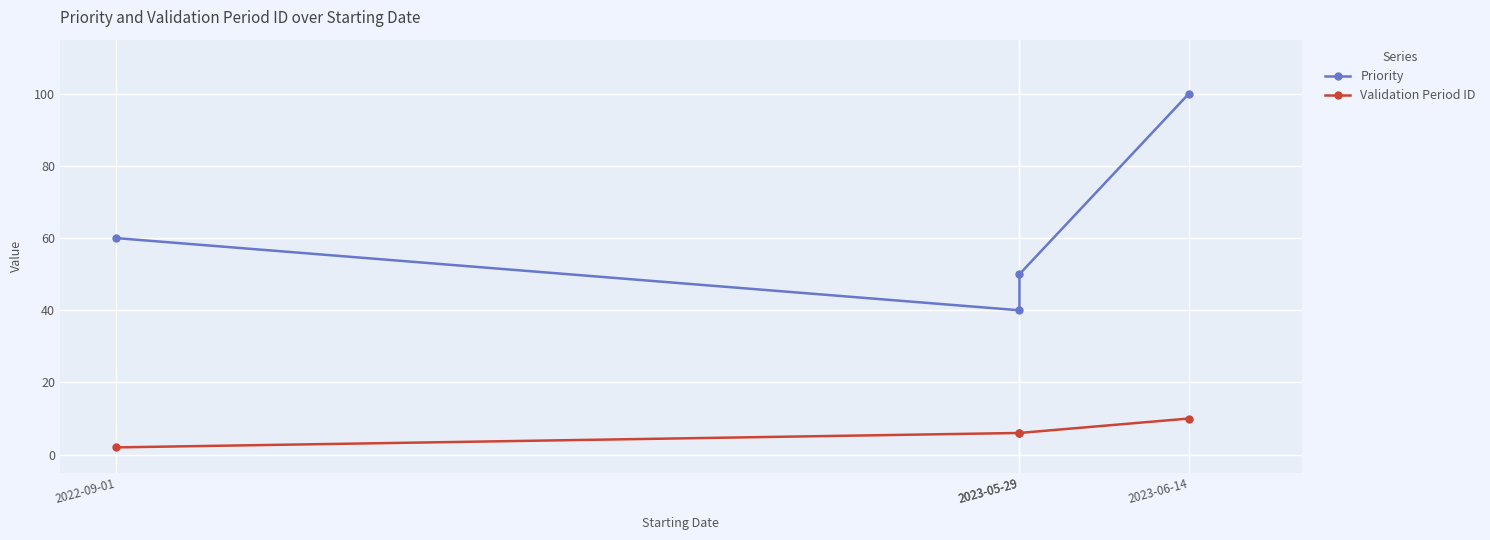

At which label is Validation Period ID closest to 6?

2023-05-29